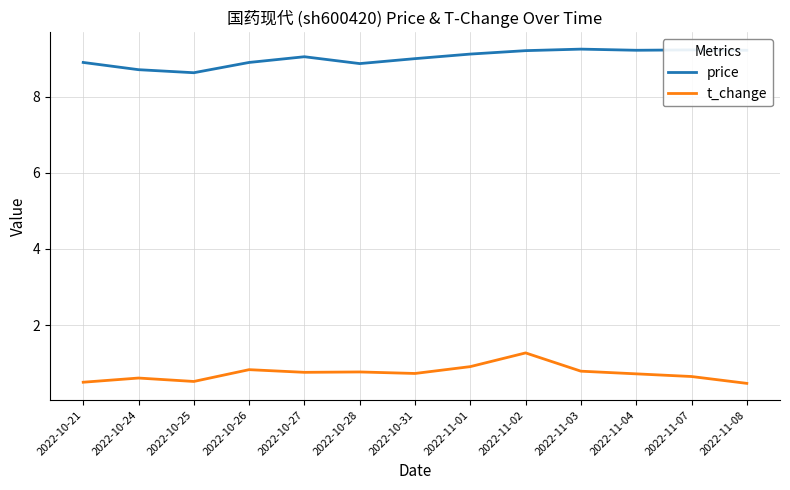

Is it true that price equals 9.0 at 2022-10-31?

True